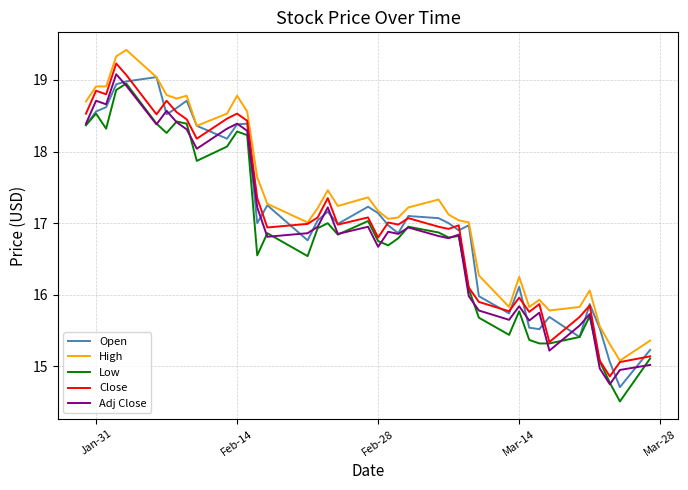

True or false: Low and High intersect in this chart.

False